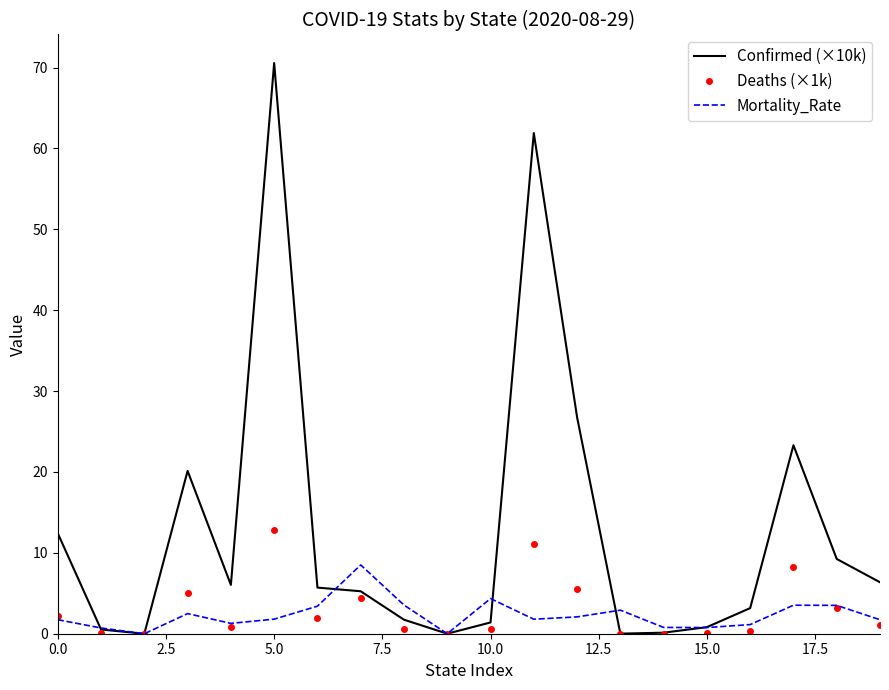

Rank the series by their maximum value, from lowest to highest.

Mortality_Rate, Deaths (×1k), Confirmed (×10k)